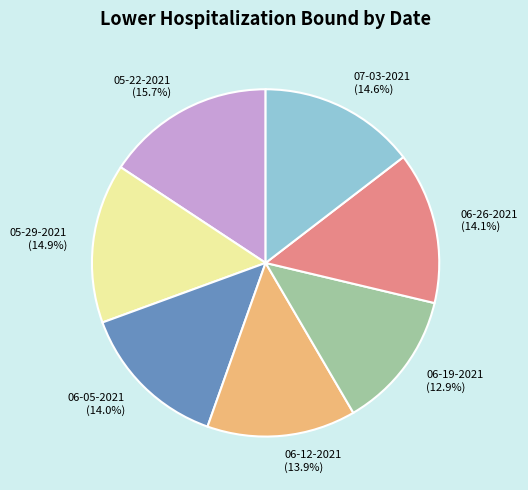

How much of the chart is everything except 06-12-2021?

86.1%